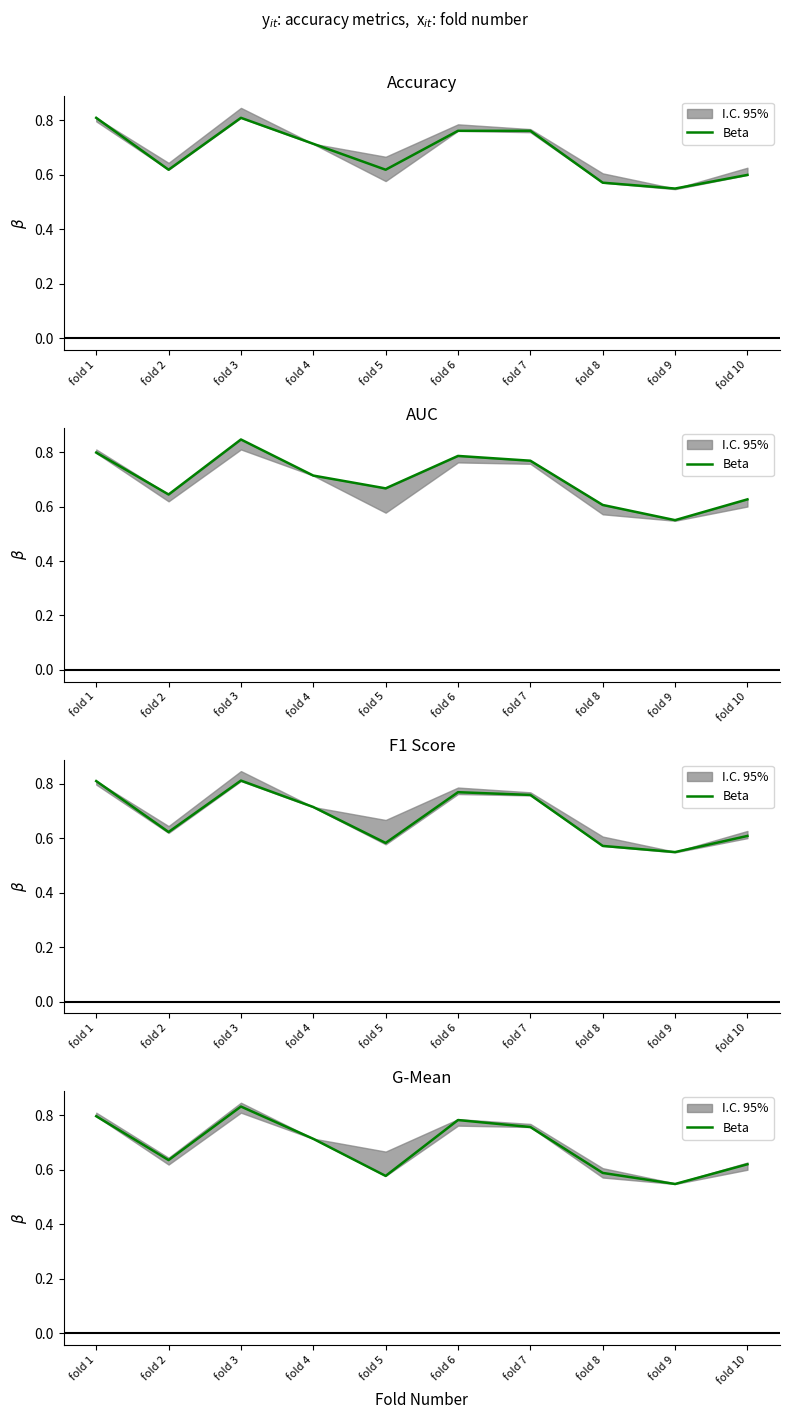

Reading left to right, transcribe all the data shown in this chart.

0.8	0.6	0.8	0.7	0.6	0.8	0.8	0.6	0.5	0.6